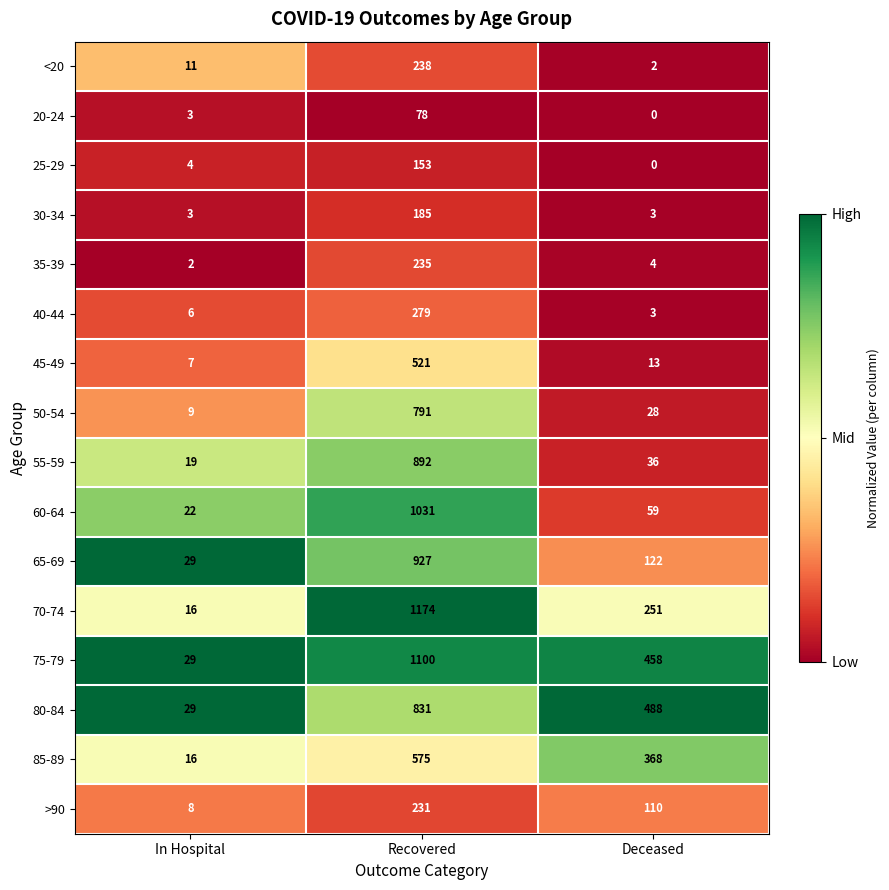

At which category does the chart reach its peak across all series?

Recovered